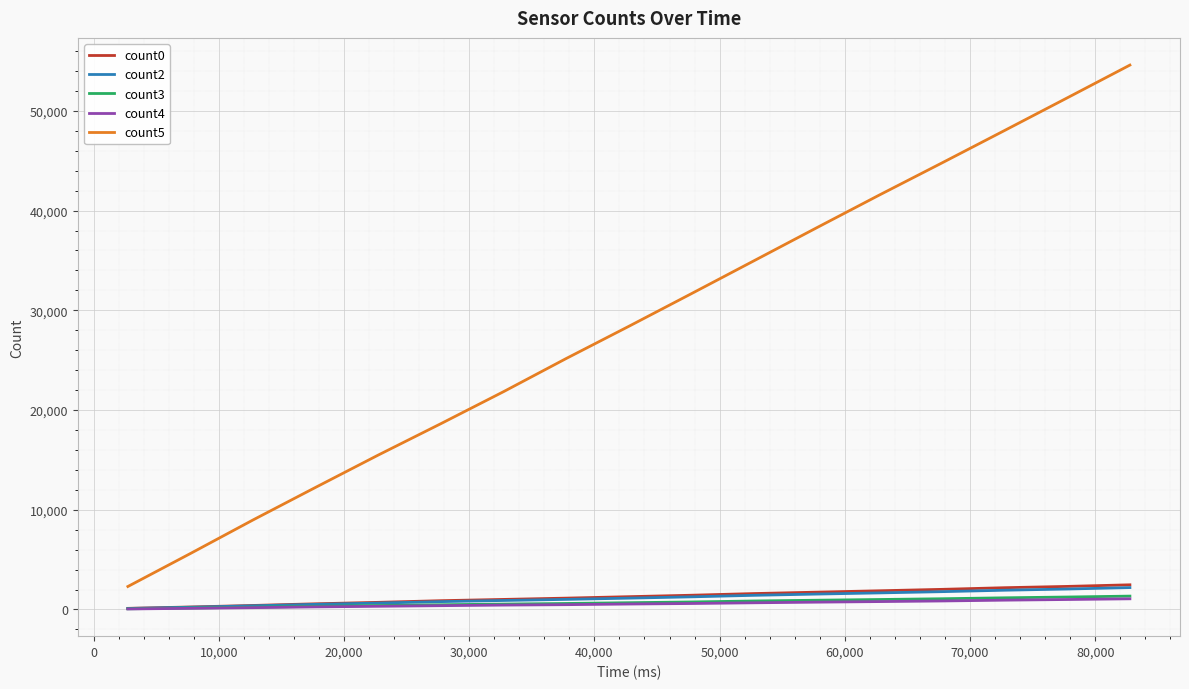

Which series has the largest range (max minus min)?

count5